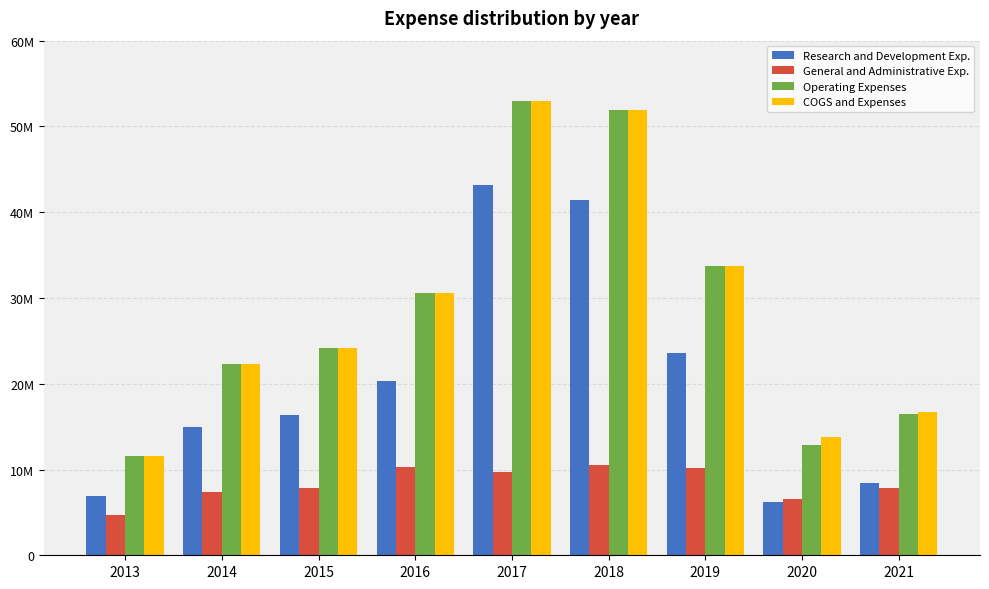

What value does the COGS and Expenses series have at 2017, to the nearest 50?

52927300